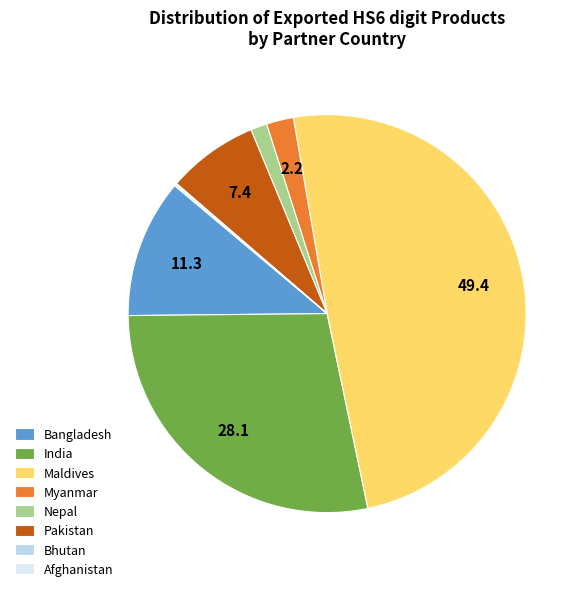

What is the total percentage of India and Maldives?

77.6%